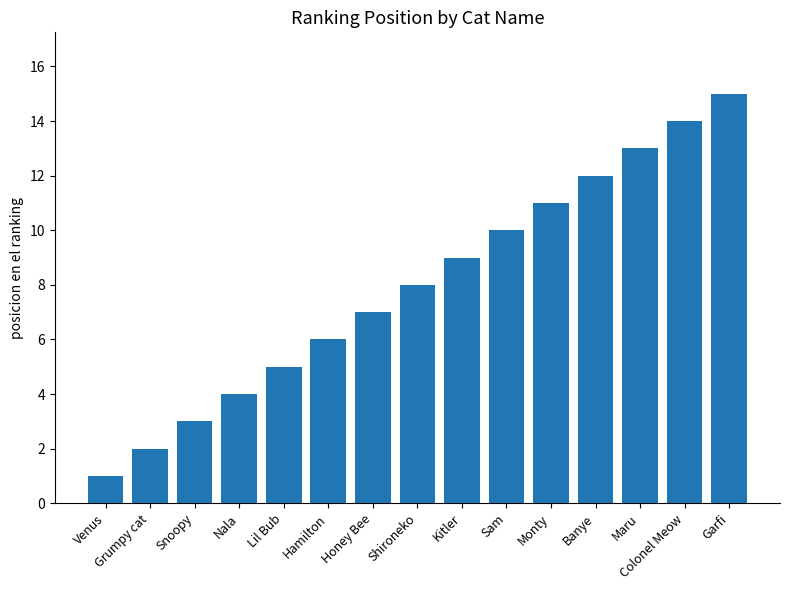

What is the greatest value displayed?

15